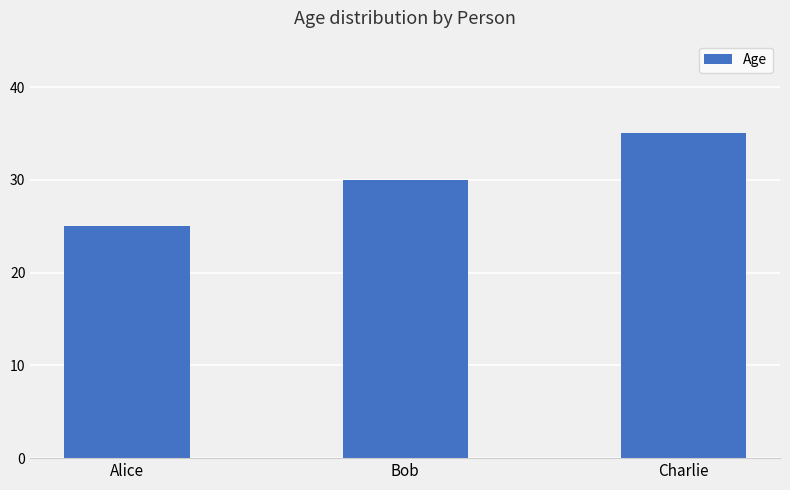

What is the difference between the maximum and minimum values?

10